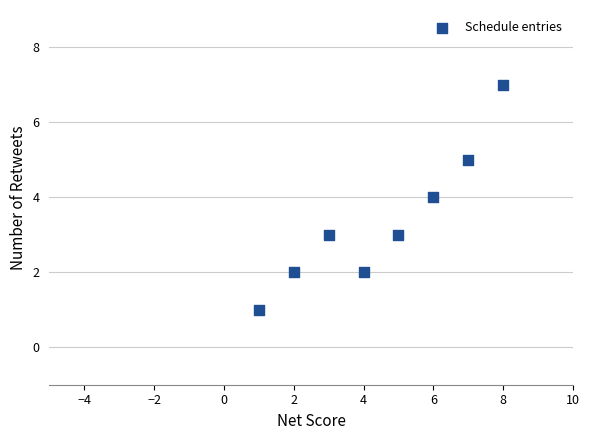

What is the range of Y values (max minus min)?

6